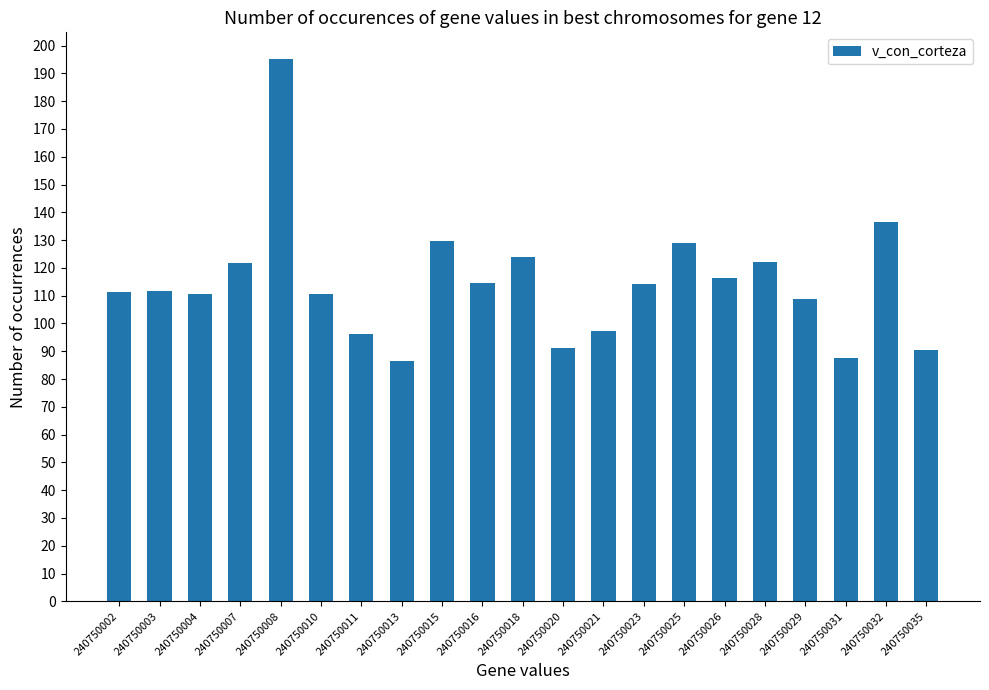

Approximately how many times larger is the value at 240750004 compared to 240750013?

1.3